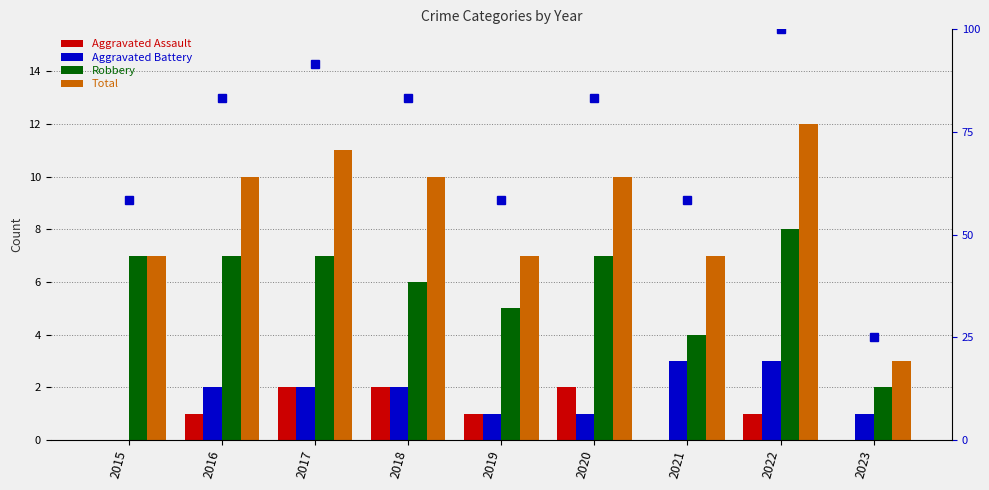

Reading left to right, transcribe all the data shown in this chart.

Aggravated Assault: 0.0	1.0	2.0	2.0	1.0	2.0	0.0	1.0	0.0
Aggravated Battery: 0.0	2.0	2.0	2.0	1.0	1.0	3.0	3.0	1.0
Robbery: 7.0	7.0	7.0	6.0	5.0	7.0	4.0	8.0	2.0
Total: 7.0	10.0	11.0	10.0	7.0	10.0	7.0	12.0	3.0
Total (scaled %): 58.3	83.3	91.7	83.3	58.3	83.3	58.3	100.0	25.0